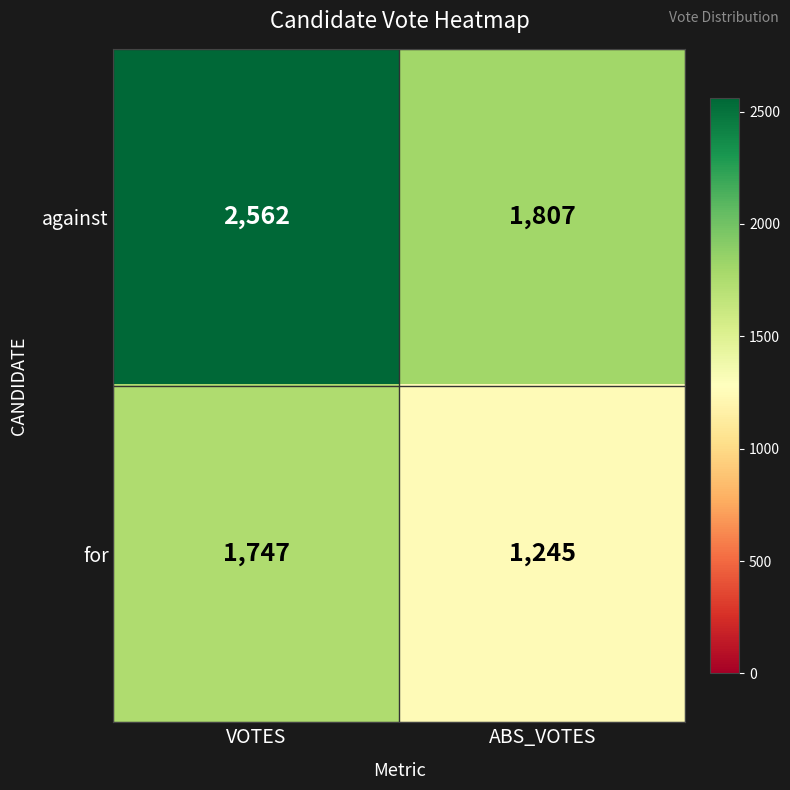

At which category does the chart reach its minimum across all series?

ABS_VOTES